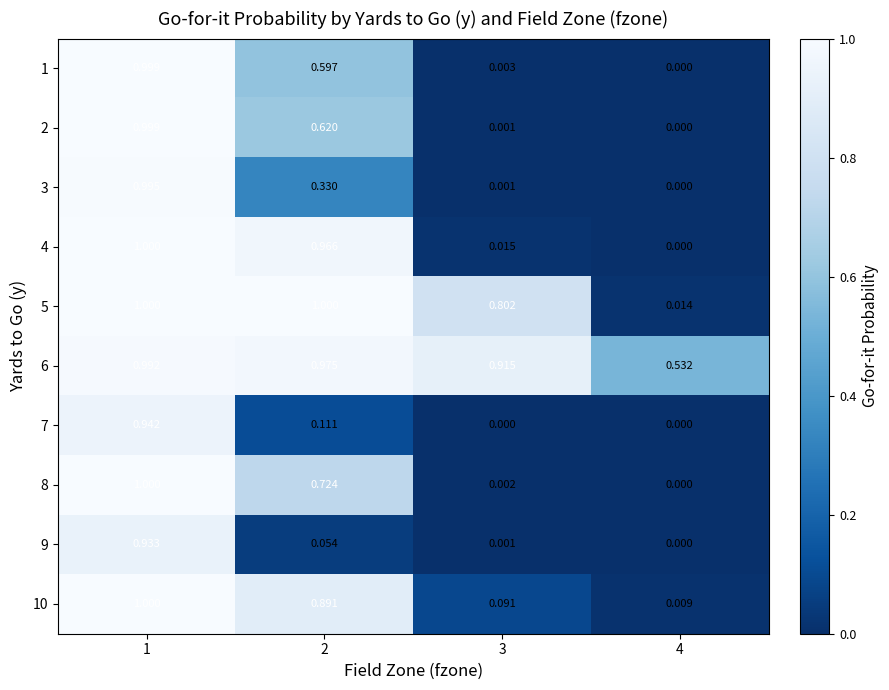

How many categories are shown in the chart?

4